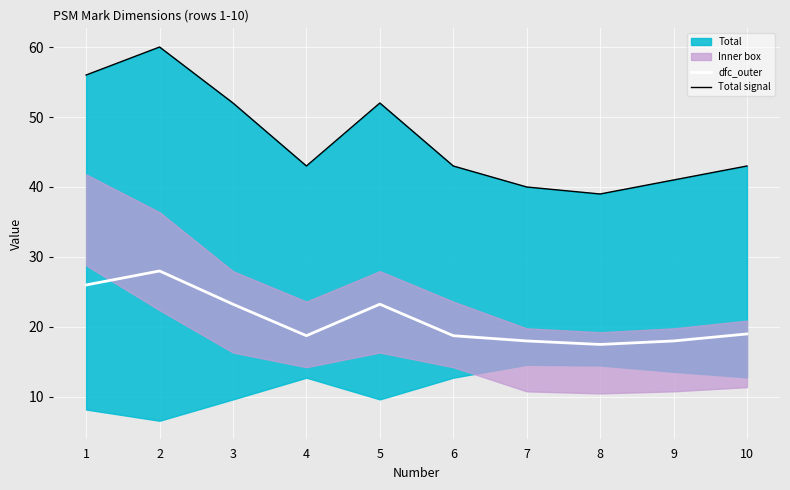

Reading left to right, list all the values displayed in this chart.

dfc_outer: 26.0	28.0	23.2	18.8	23.2	18.8	18.0	17.5	18.0	19.0
Total signal: 56.0	60.0	52.0	43.0	52.0	43.0	40.0	39.0	41.0	43.0